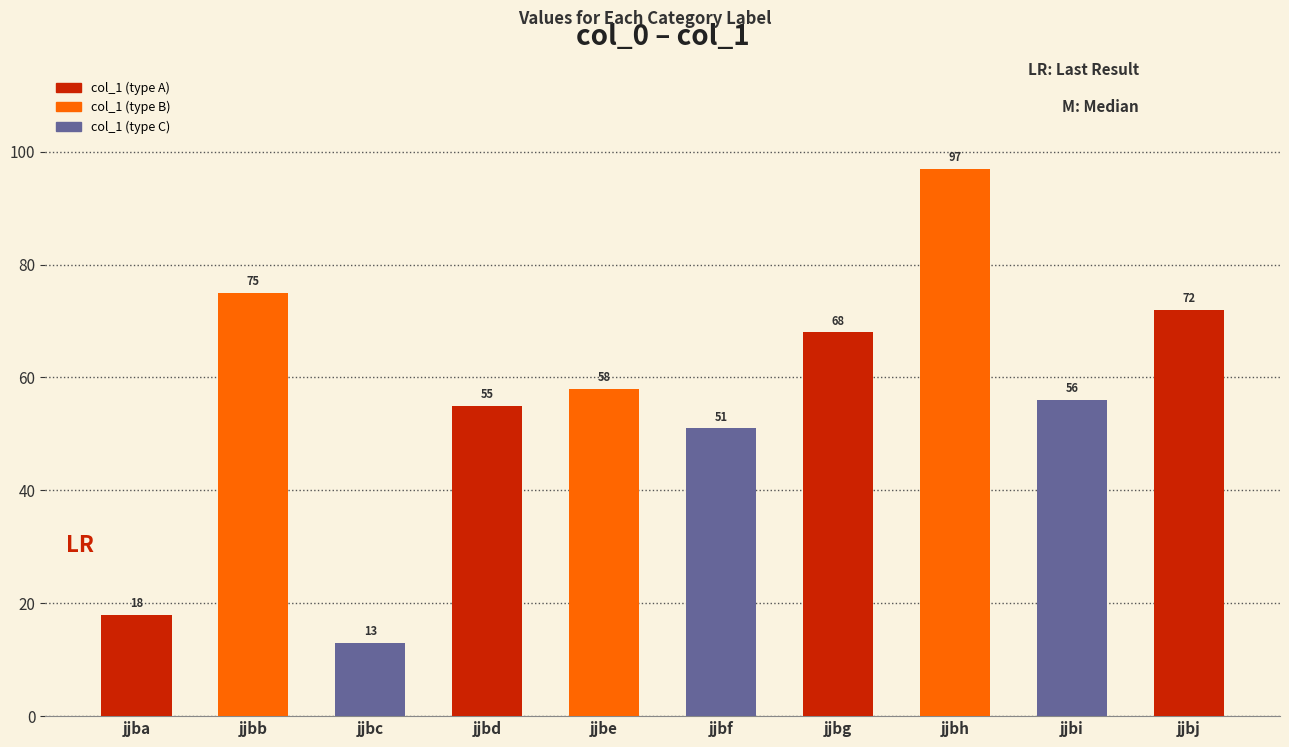

What is the smallest value displayed?

13